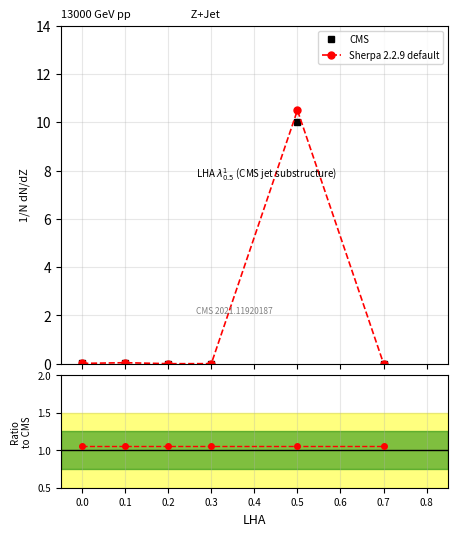

What is the highest value of the Sherpa 2.2.9 default series?

10.5